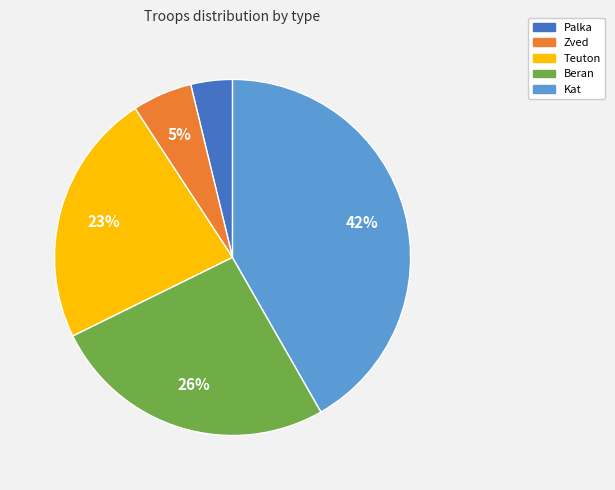

Which has a higher value, Teuton or Beran?

Beran